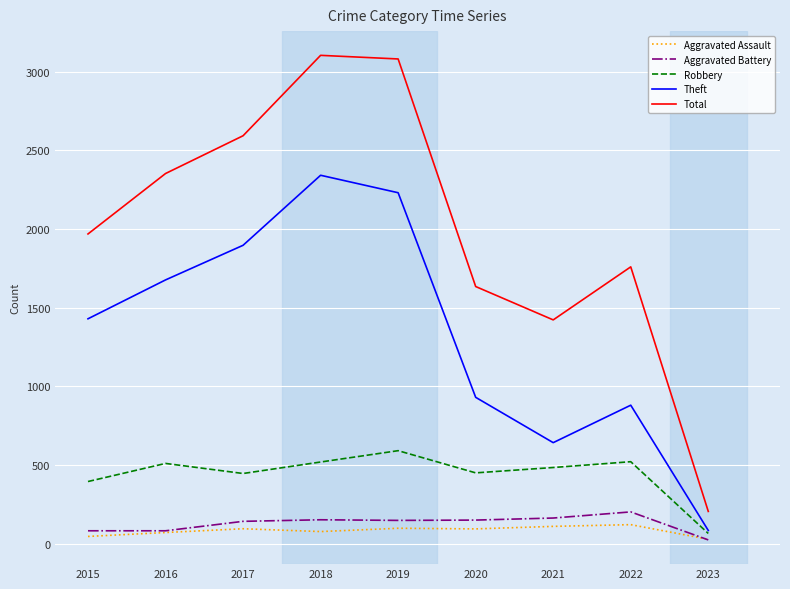

Where is Total nearest to the value 1654?

2020